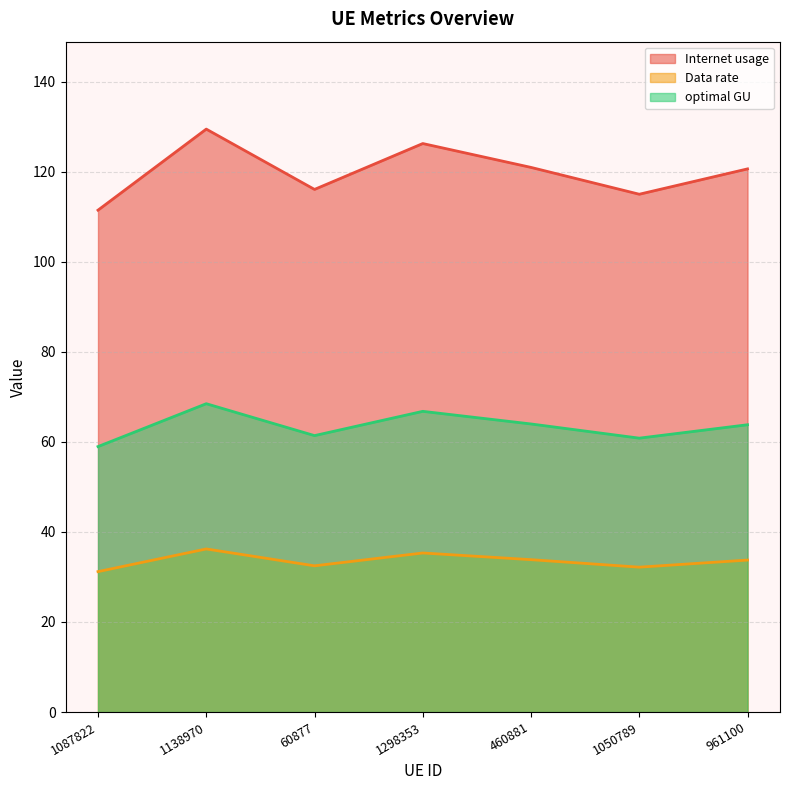

True or false: Internet usage and Data rate cross at least once.

False